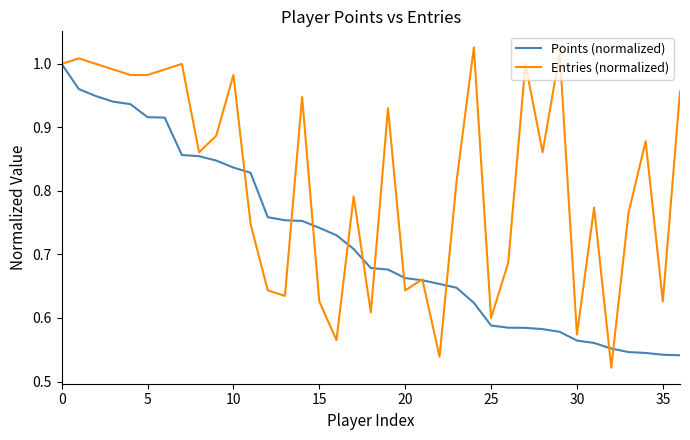

Which series has the largest total across all categories?

Entries (normalized)